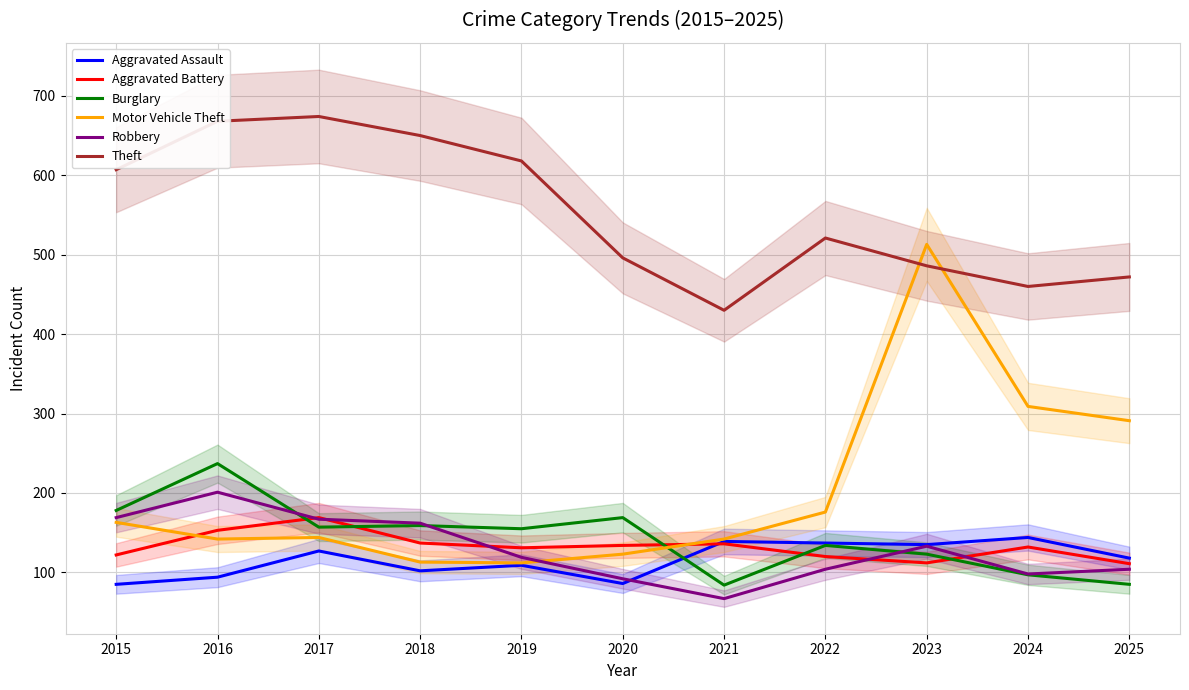

What are all the series names shown in the legend?

Aggravated Assault, Aggravated Battery, Burglary, Motor Vehicle Theft, Robbery, Theft